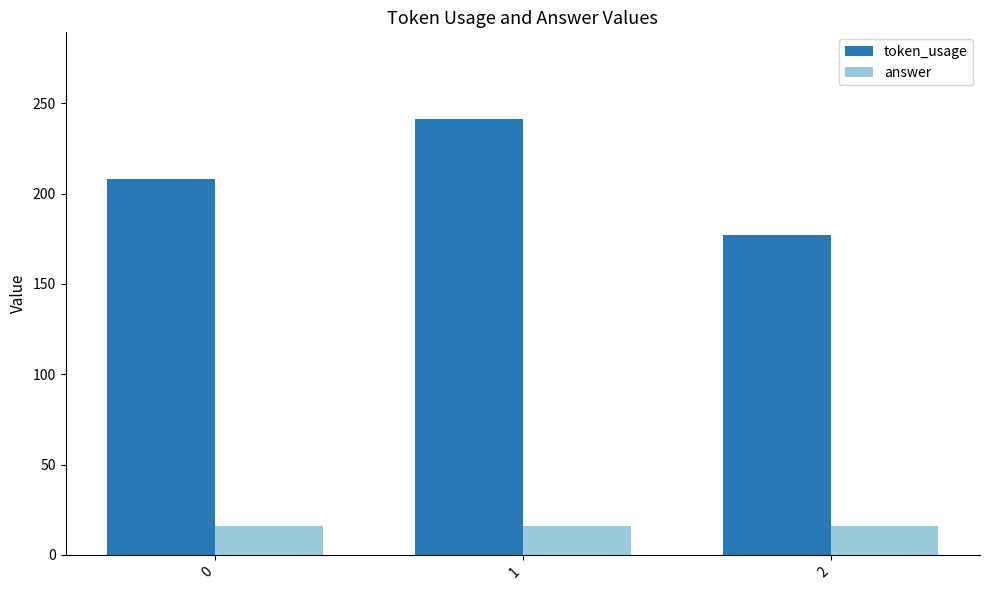

Reading left to right, transcribe all the data shown in this chart.

token_usage: 208	241	177
answer: 16	16	16